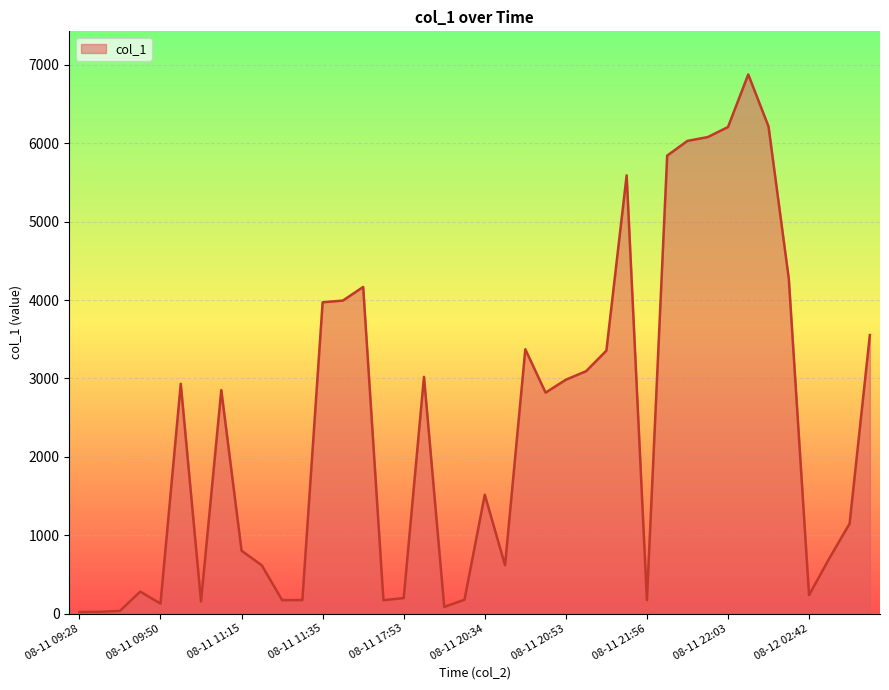

What is the difference between the maximum and minimum values?

6859.7